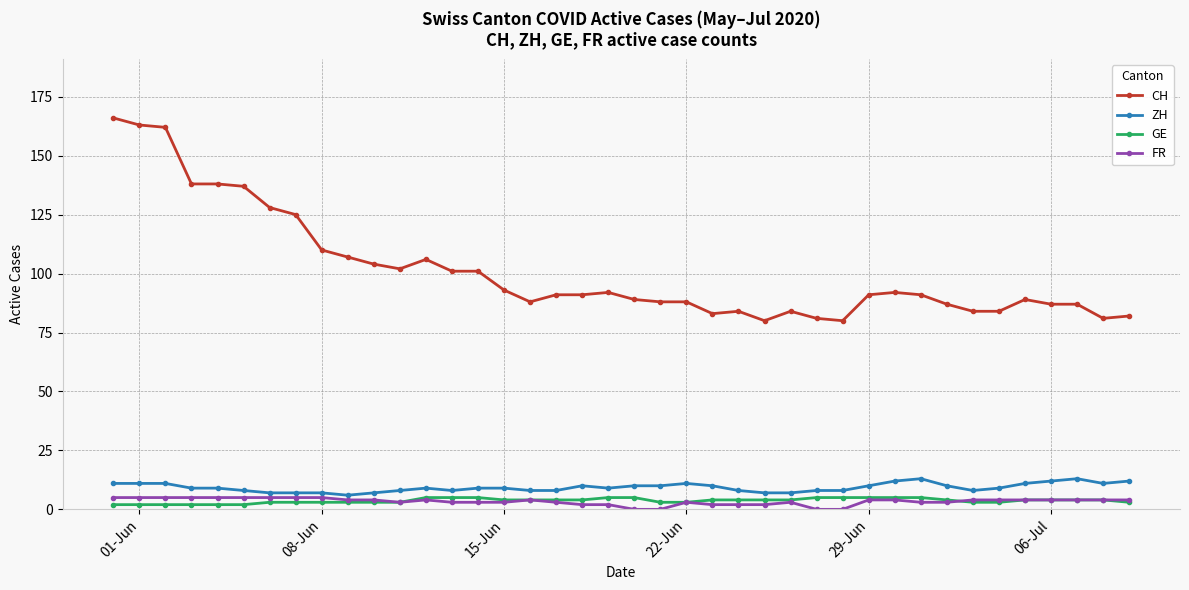

Which series has the largest total across all categories?

CH